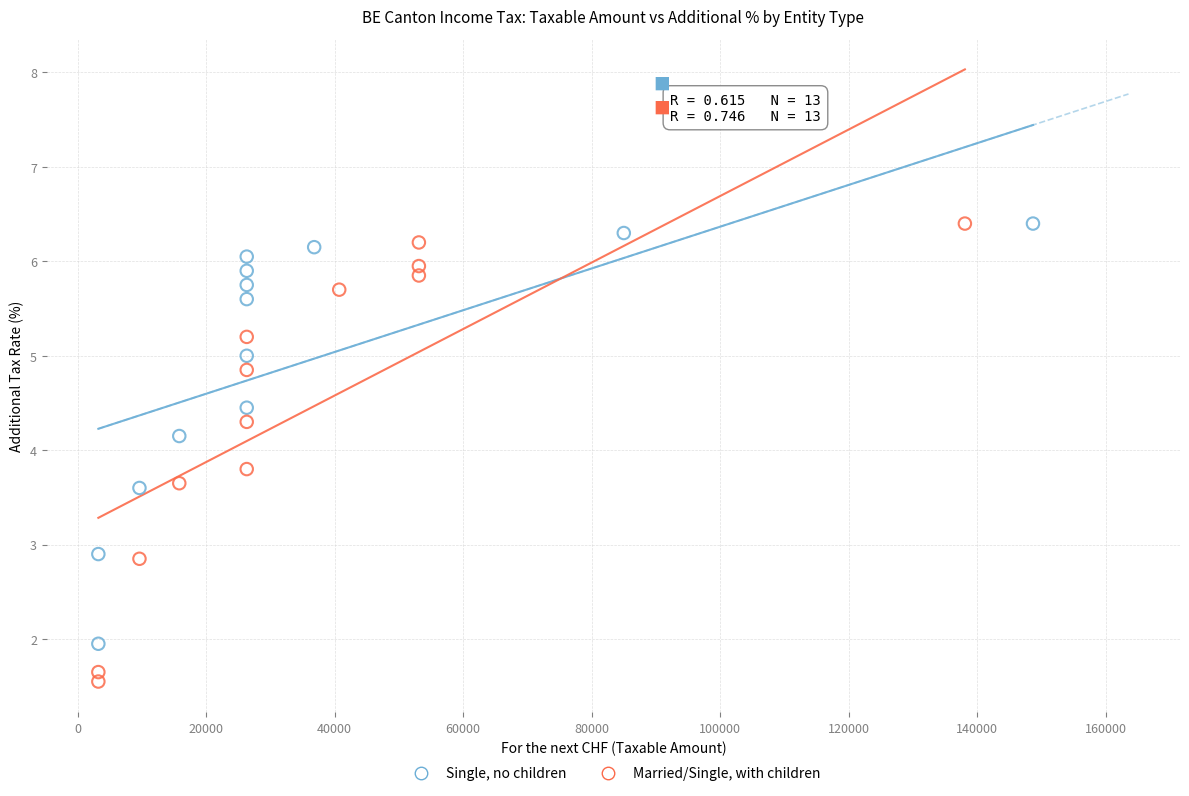

Which series has the largest Y range (max minus min)?

Married/Single, with children